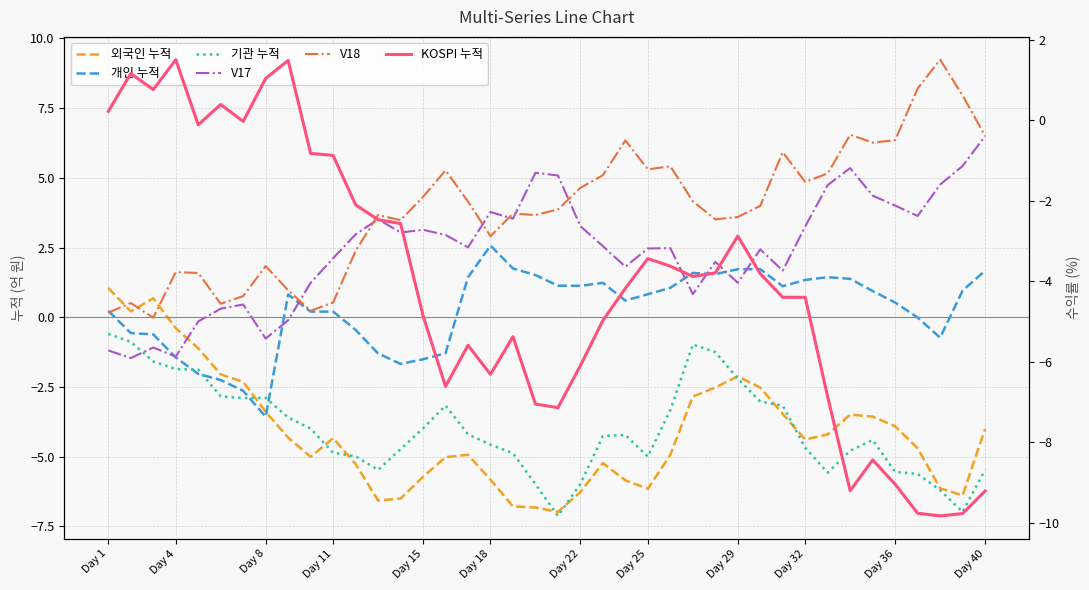

The value of KOSPI 누적 at Day 4 is 1.8. True or false?

False